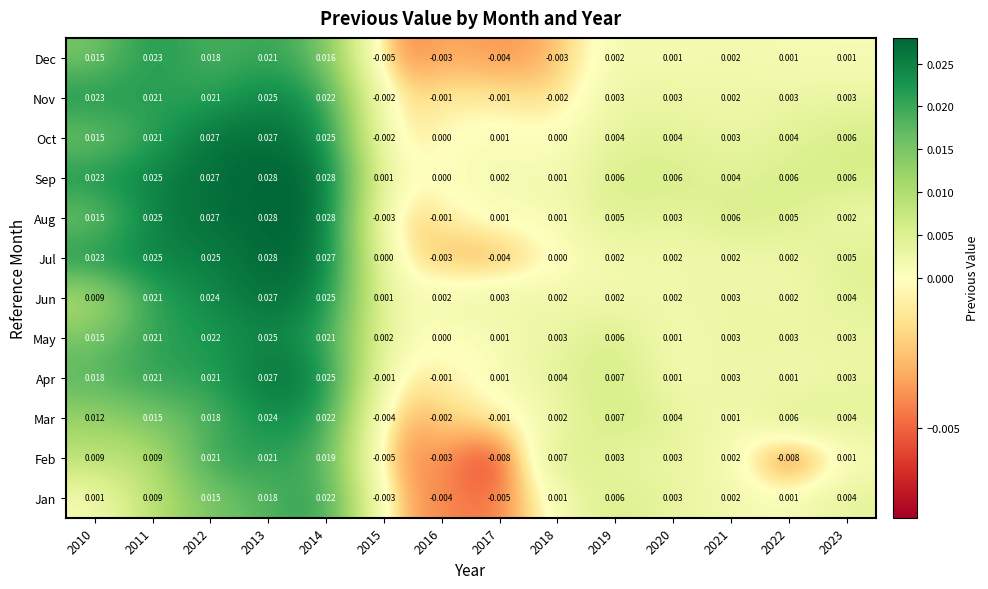

Which series has the largest total across all categories?

Sep